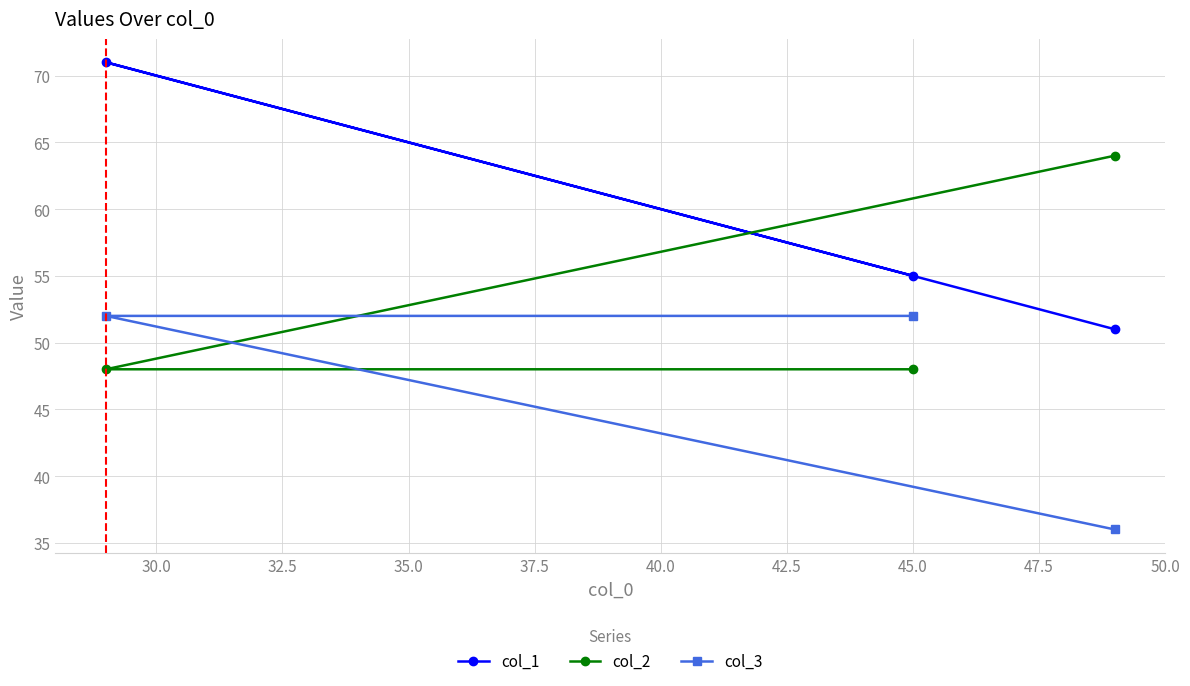

At how many categories does at least one series exceed 52?

3